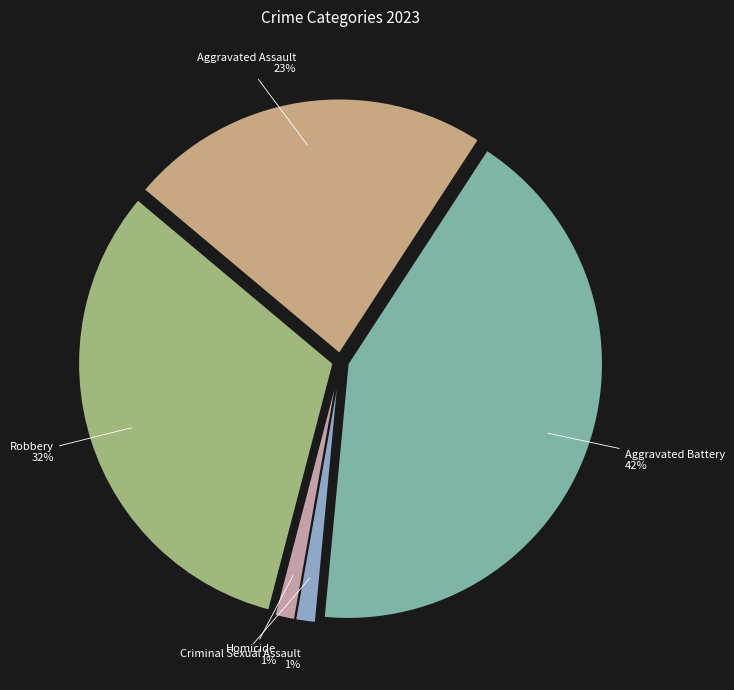

How many segments does this pie chart have?

5